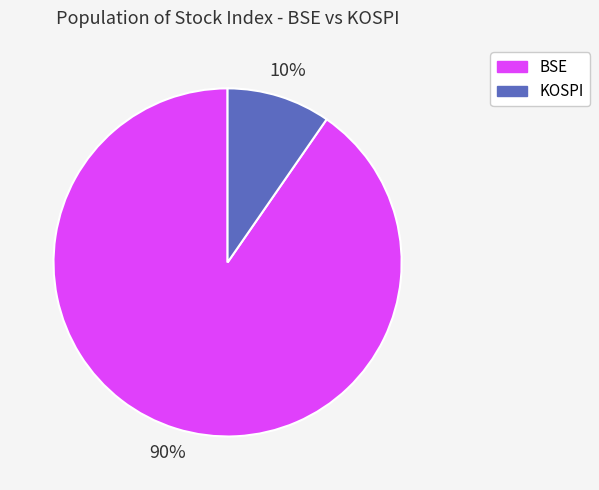

Is the sum of BSE and KOSPI greater than half?

Yes